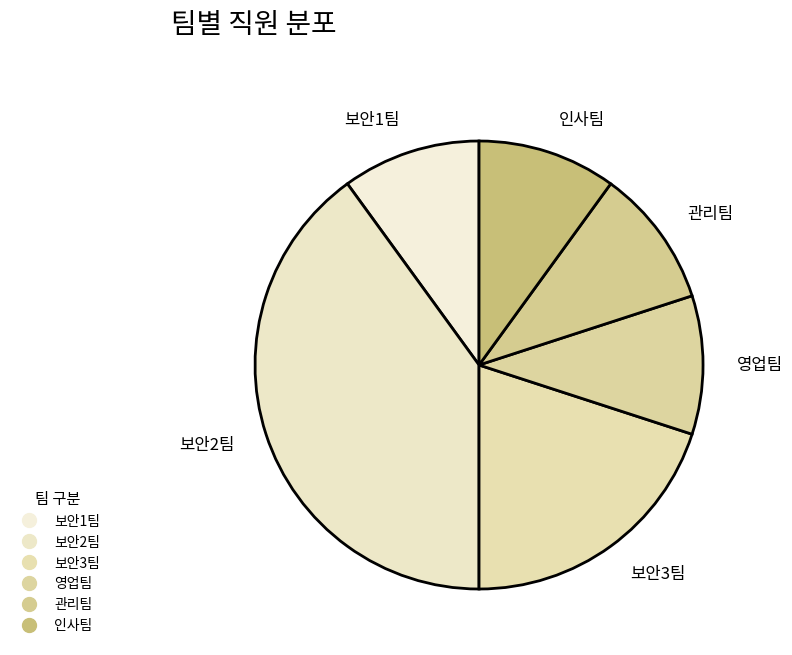

Approximately how many times larger is the value at 보안1팀 compared to 보안3팀?

0.5